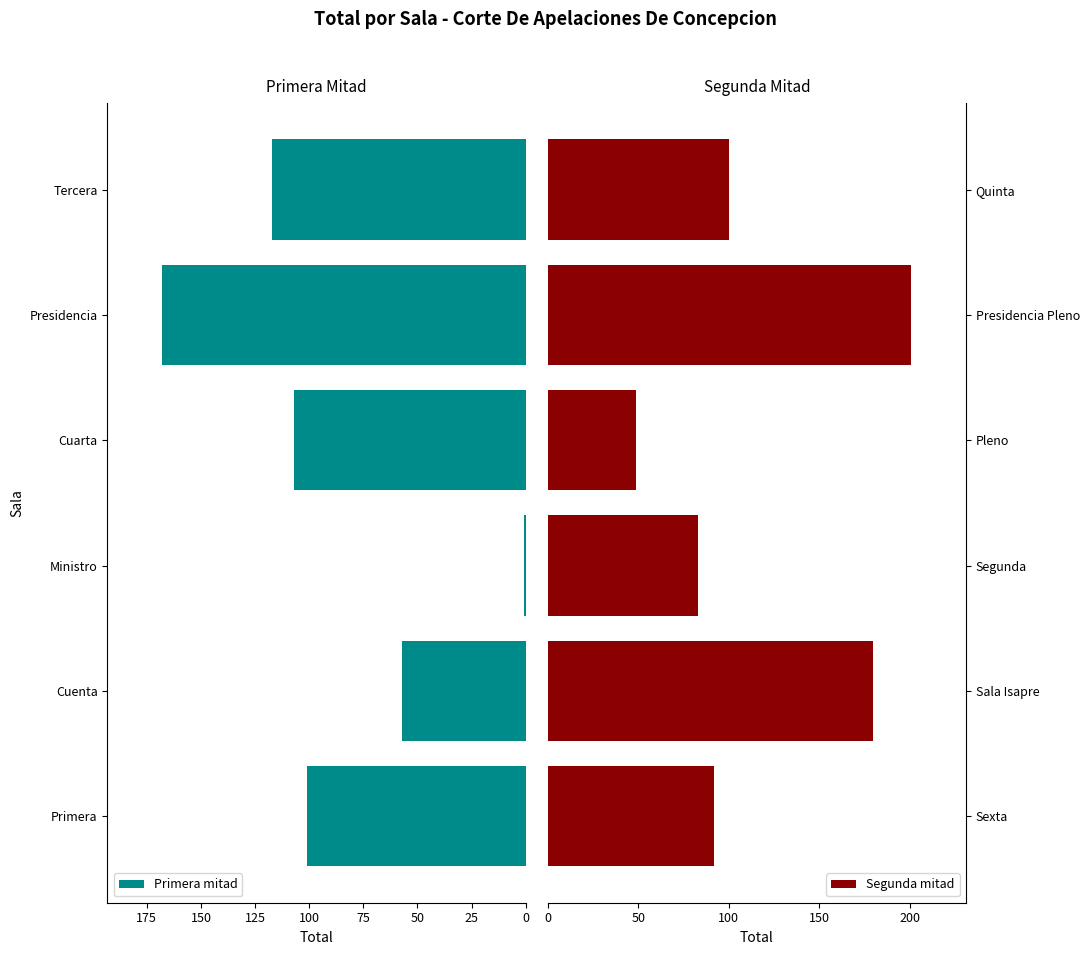

Does the chart contain any negative values?

No